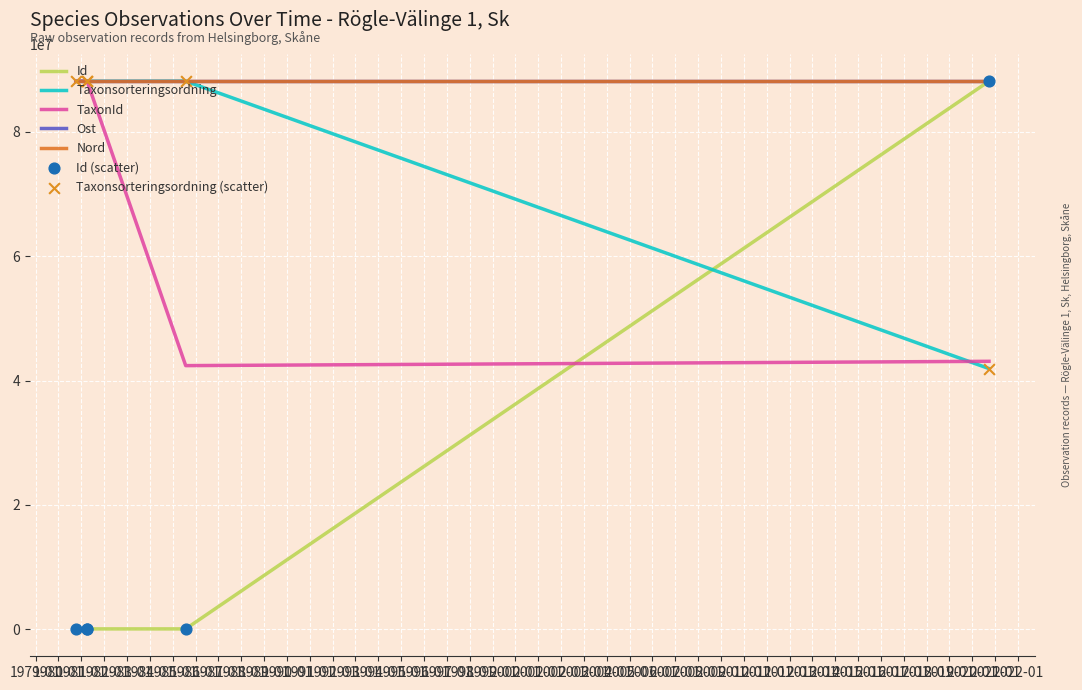

Is the value of Taxonsorteringsordning at 1985-07-28 greater than the value of TaxonId at 1981-04-04?

Yes